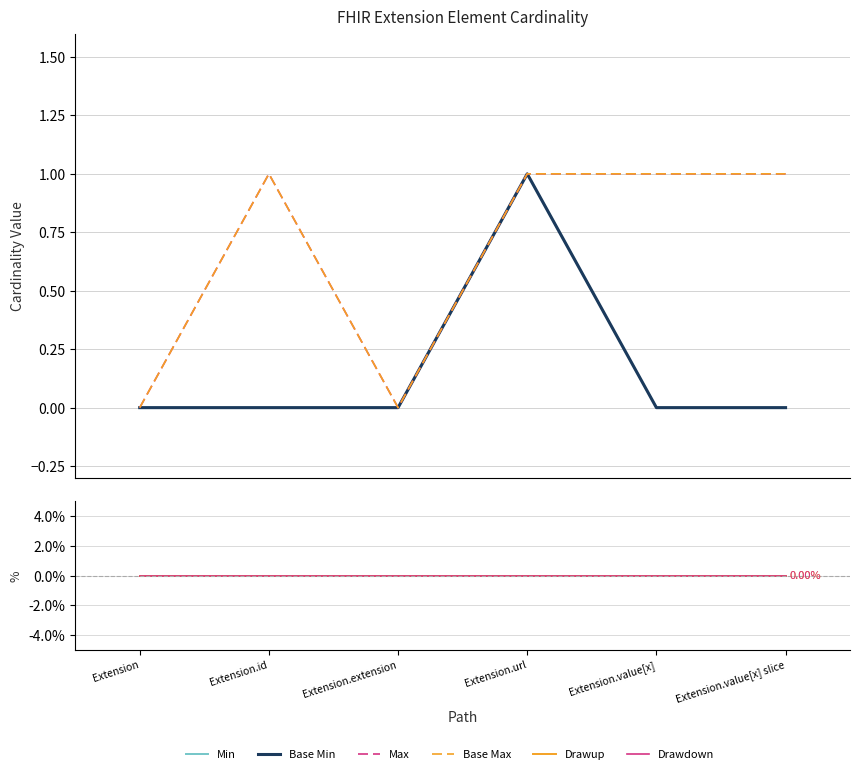

How many distinct data groups are displayed?

6